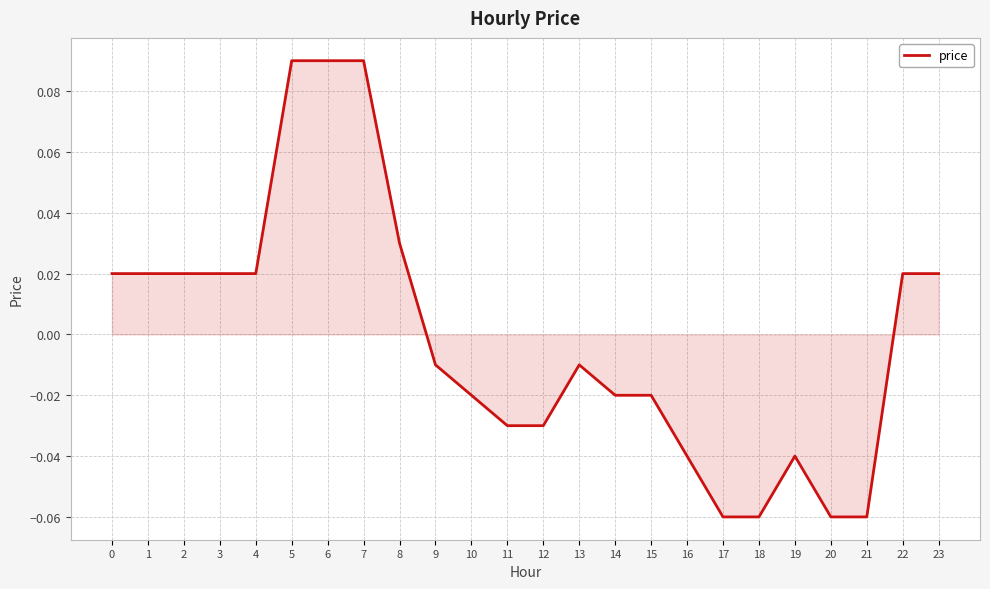

Which has a higher value, 8 or 1?

8